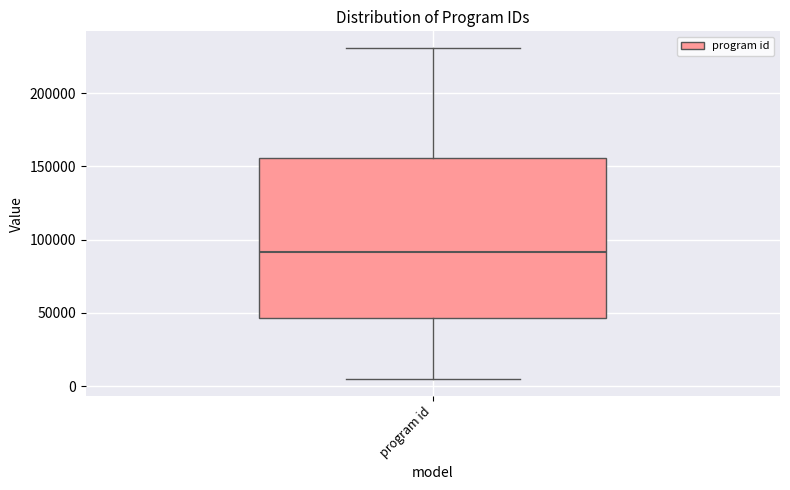

Where is the lower edge of the box for program id on the y-axis? The values are not printed on the chart, so give them approximately, as read against the axis.

45000